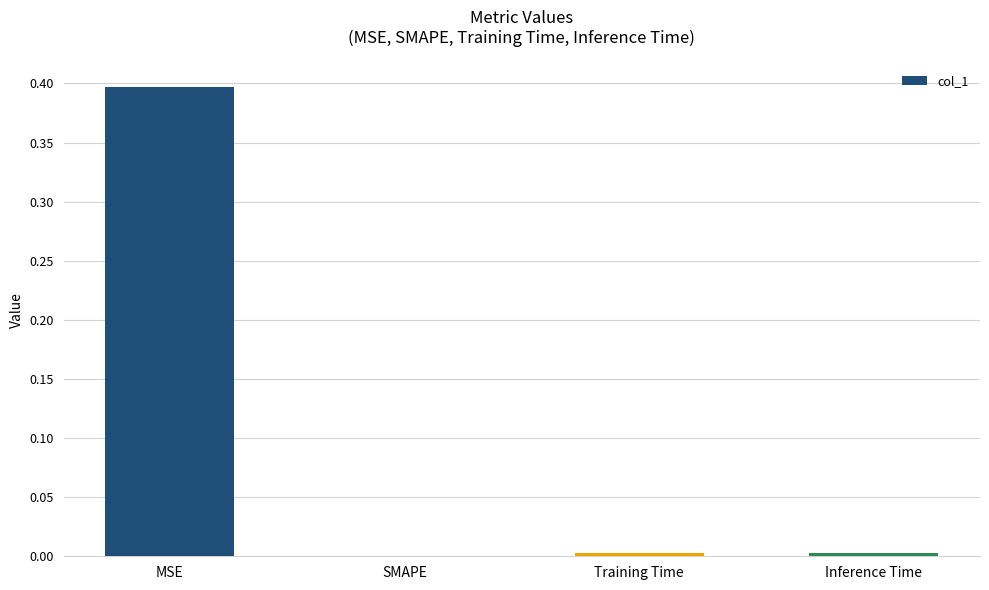

Which category has the highest value across all series?

MSE